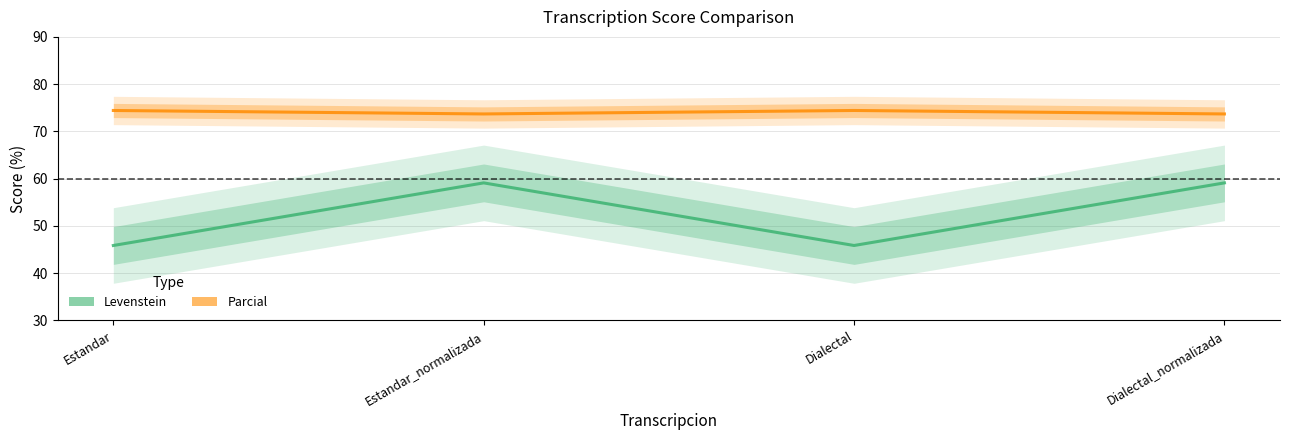

Where is the first local minimum for Levenstein?

Dialectal